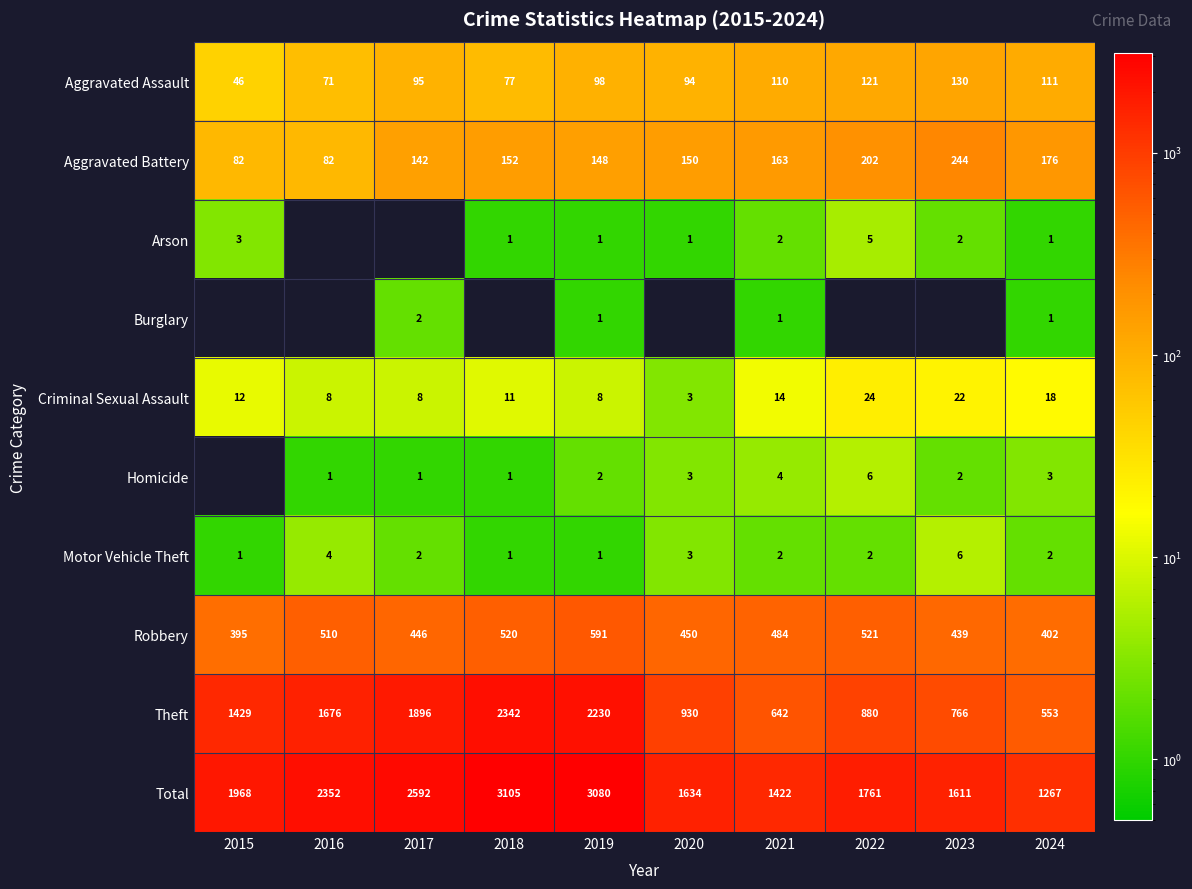

What value does the Total series have at 2022?

1761